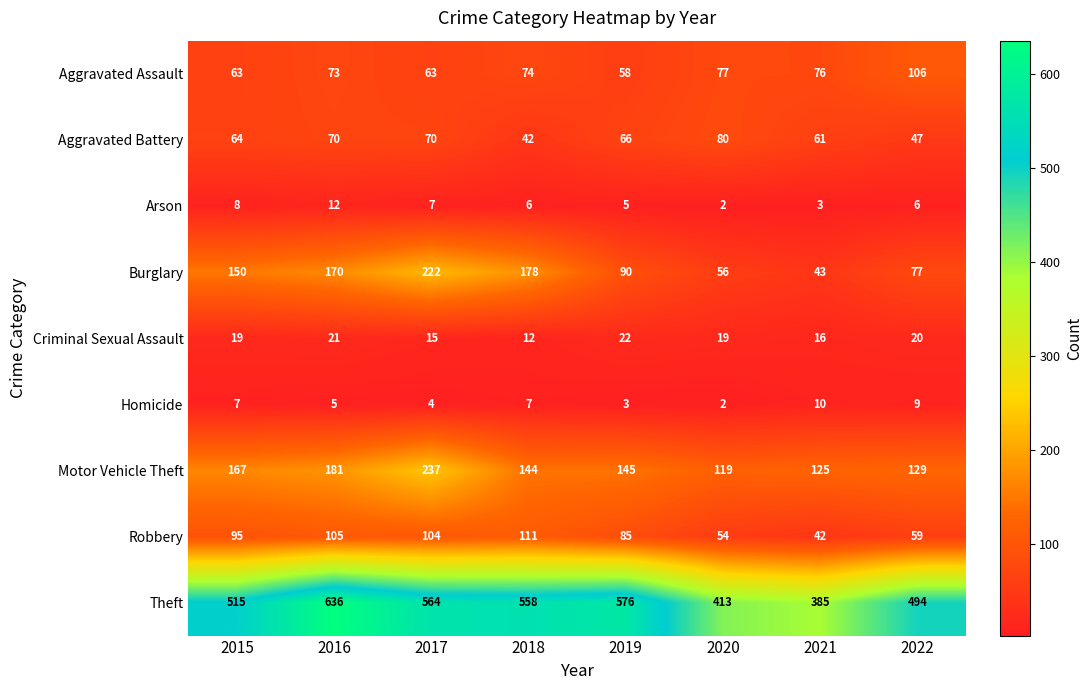

Which label corresponds to the largest value in the chart?

2016